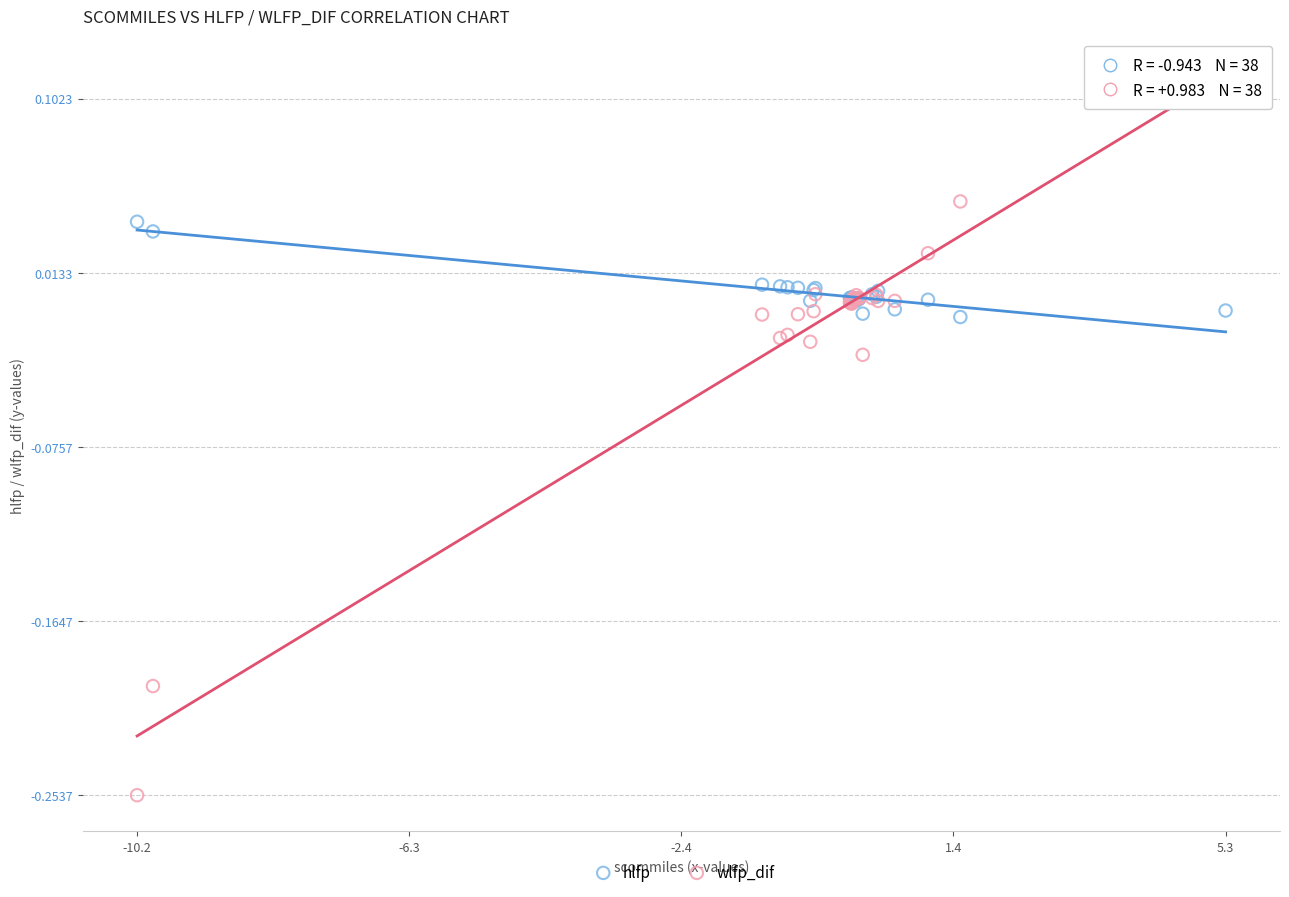

Which series has the largest Y range (max minus min)?

wlfp_dif